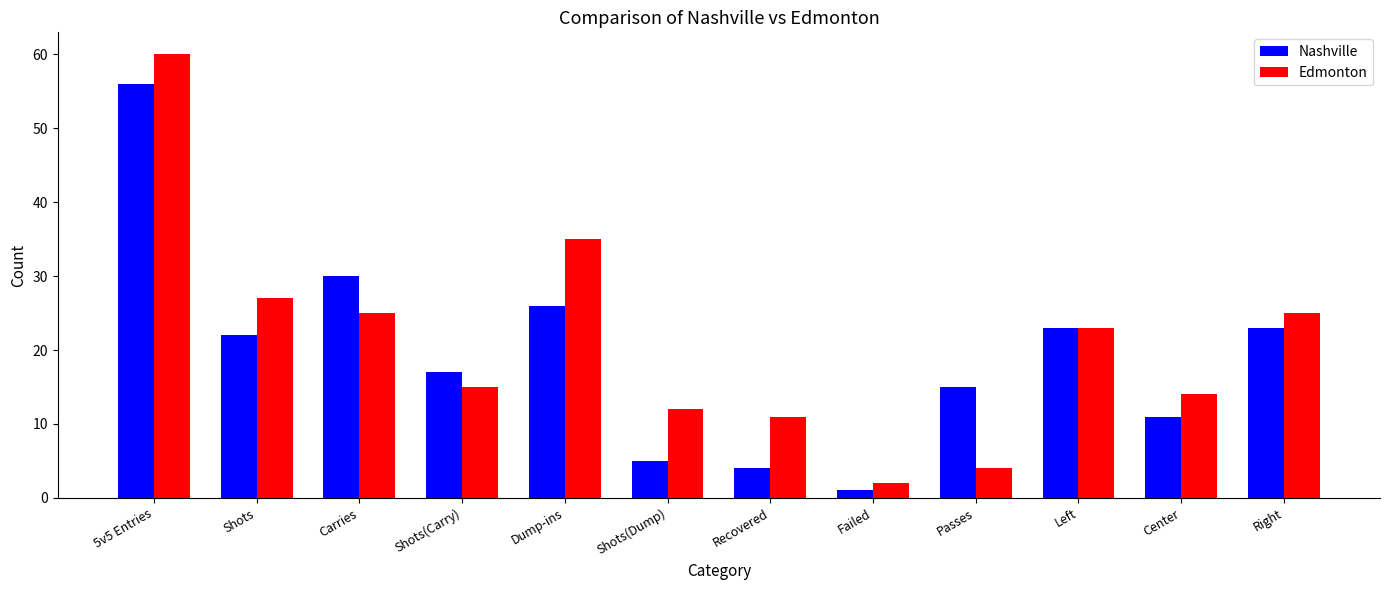

Is the value of Nashville at Left greater than the value of Edmonton at Failed?

Yes